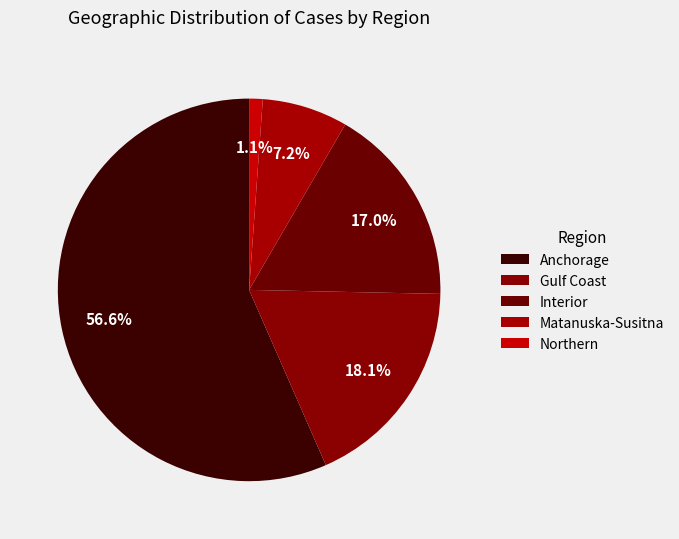

What is the majority slice?

Anchorage